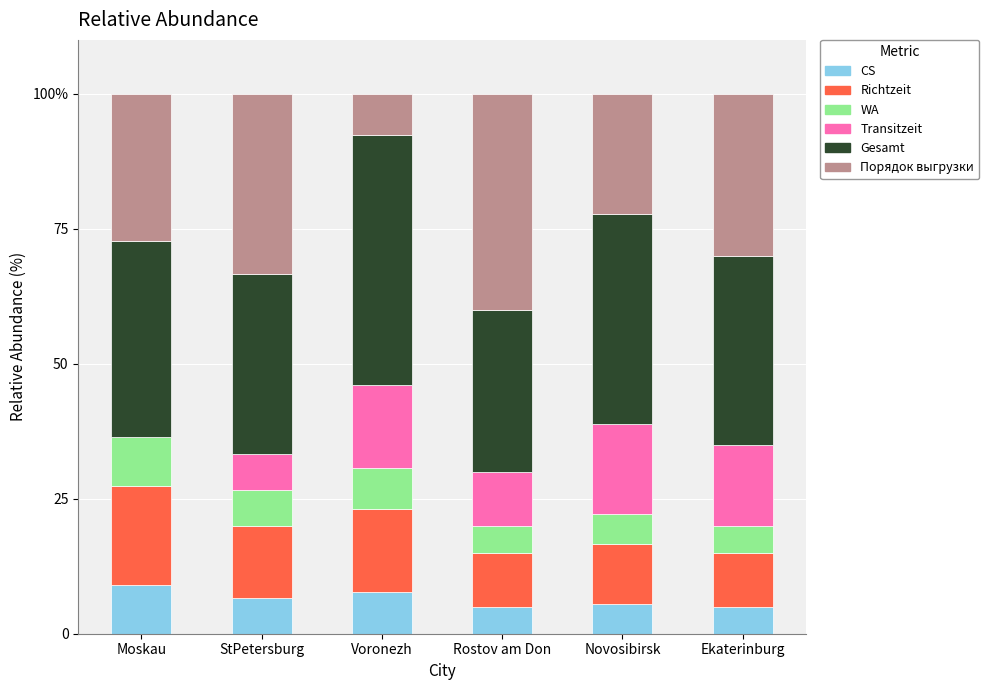

What are all the series names shown in the legend?

CS, Richtzeit, WA, Transitzeit, Gesamt, Порядок выгрузки